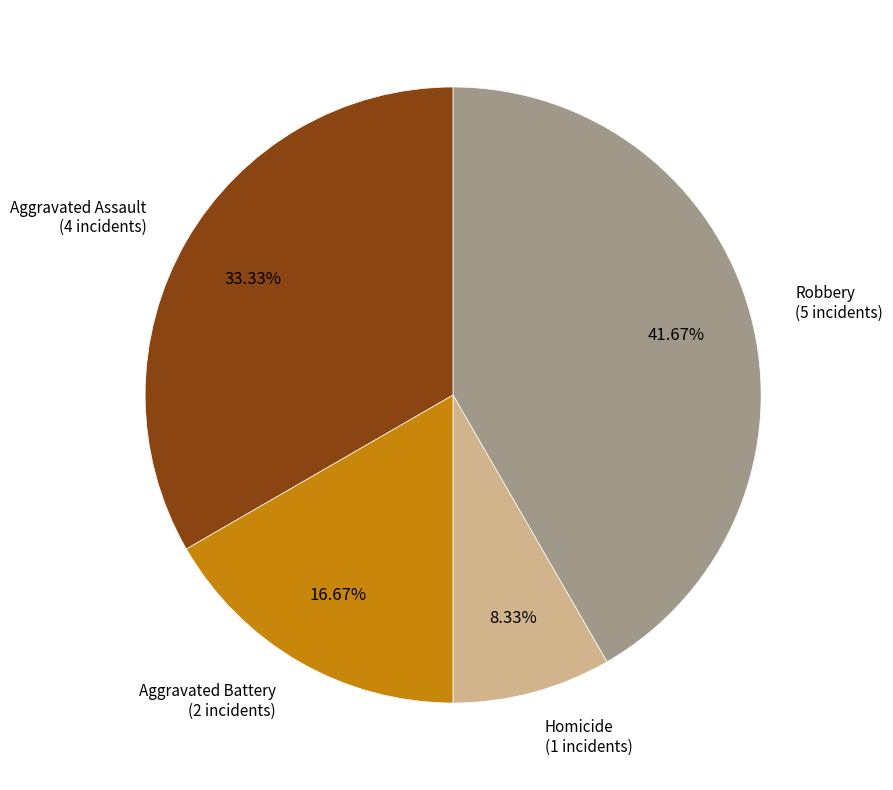

Does any single category account for the majority?

No